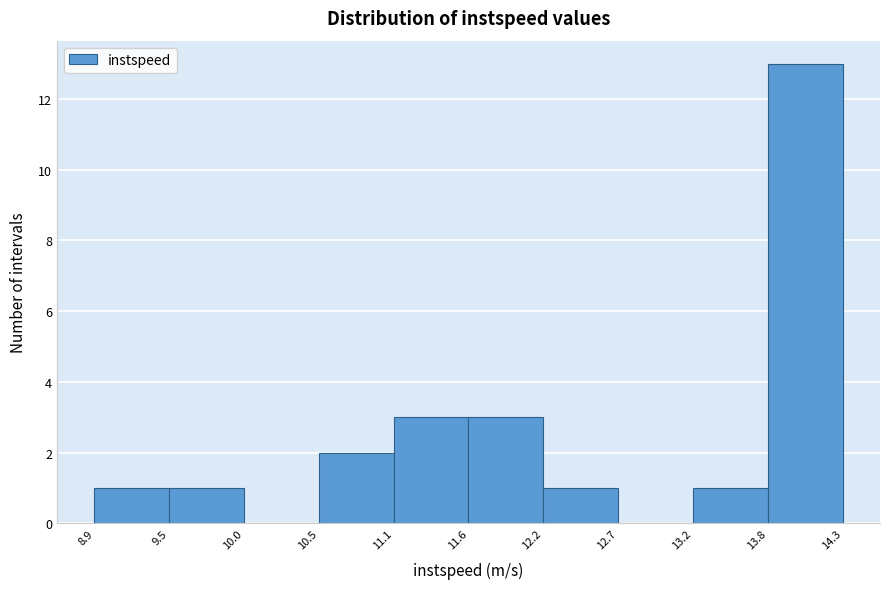

What is the height of the bar covering 13.2 to 13.8 on the x-axis? The values are not printed on the chart, so give them approximately, as read against the axis.

1